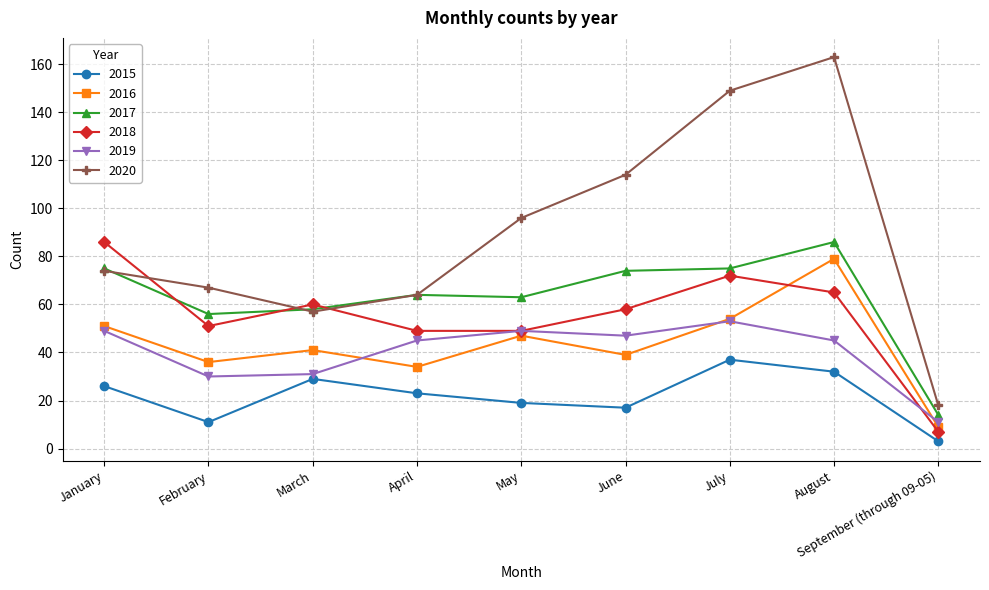

Does the chart display data point markers on the line(s)?

Yes